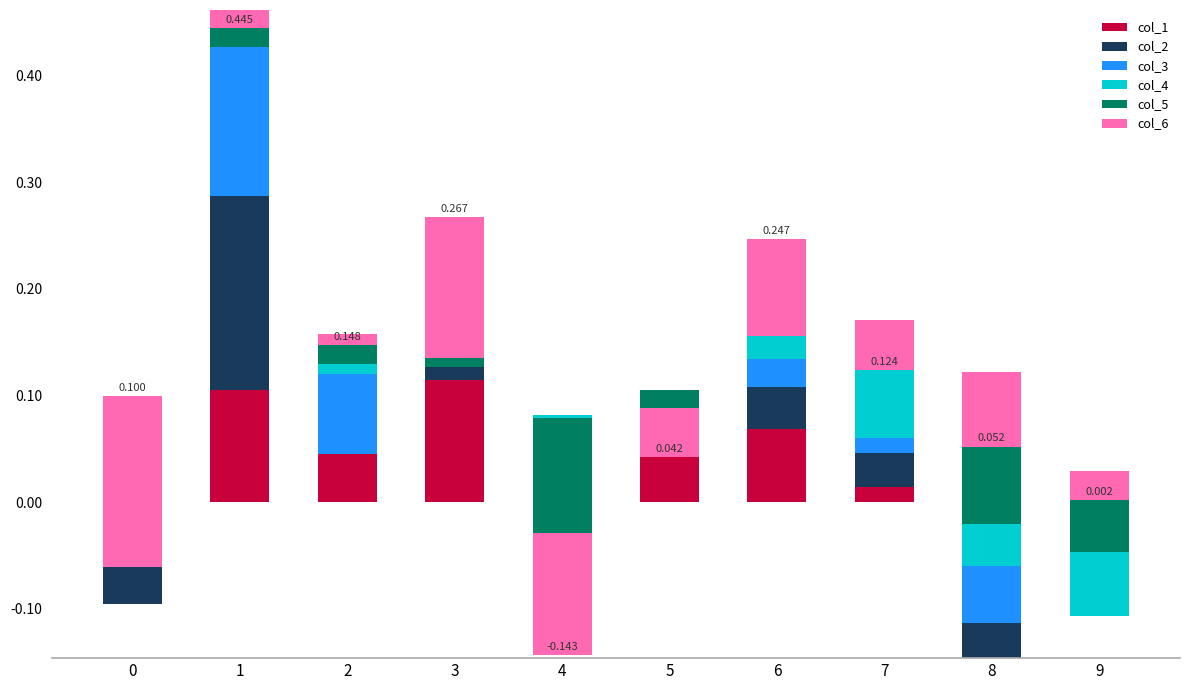

Where is col_6 nearest to the value 0?

2